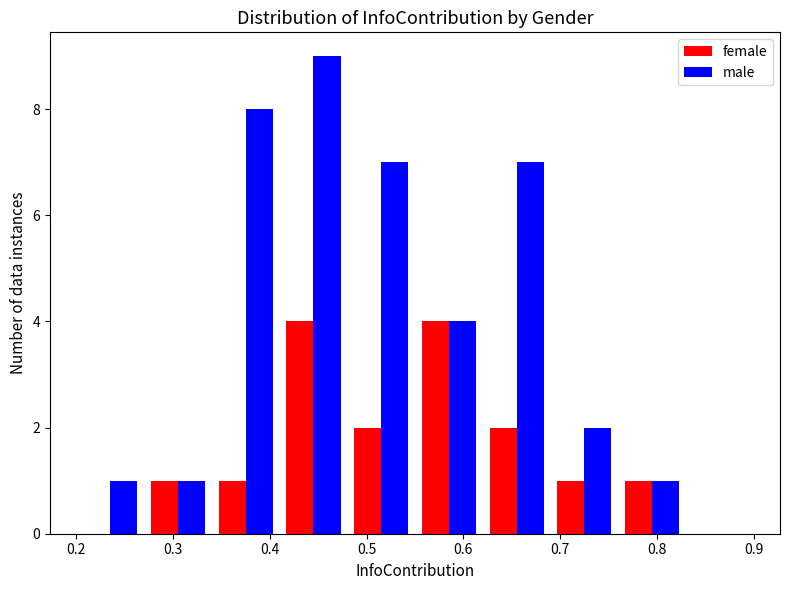

What is the height of the male bar covering 0.76 to 0.83 on the x-axis? The values are not printed on the chart, so give them approximately, as read against the axis.

1